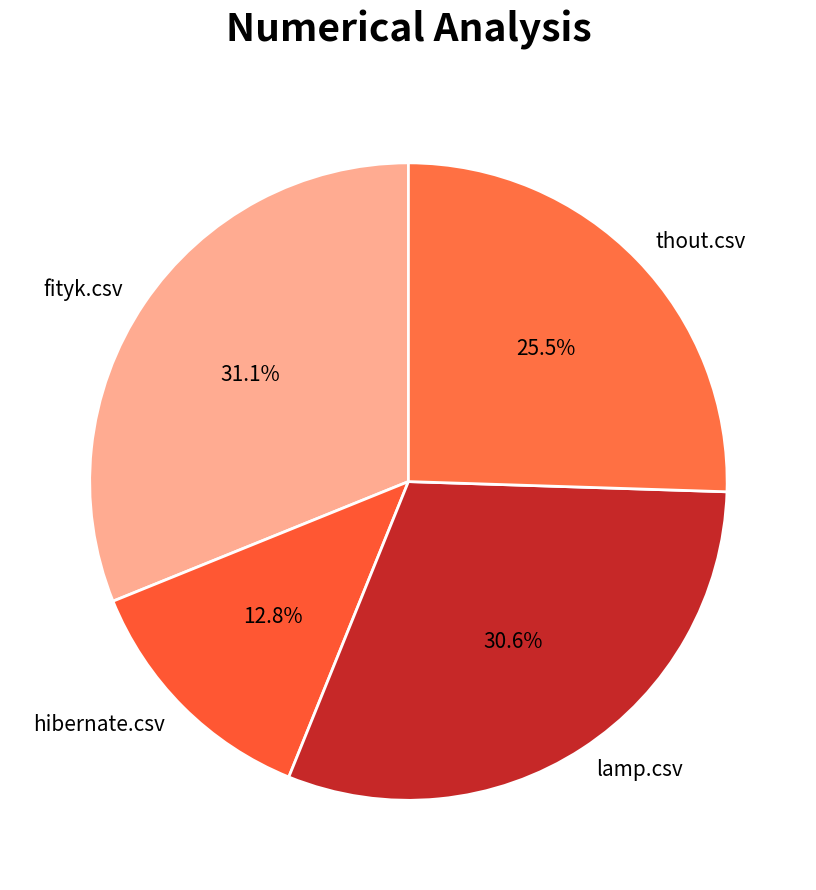

What is the smallest slice in the pie chart?

hibernate.csv